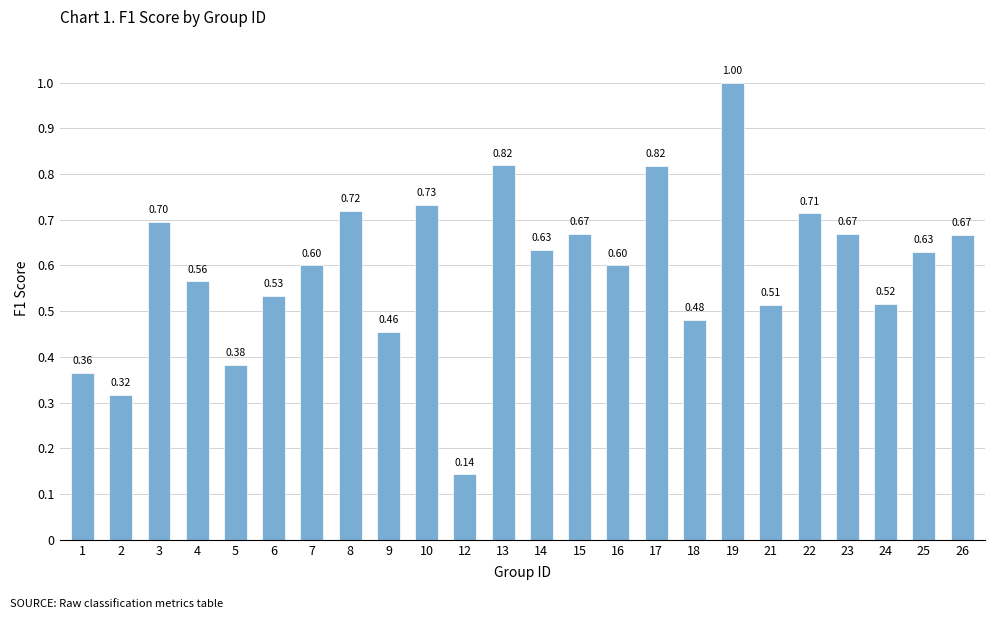

How many series are shown in this chart?

1